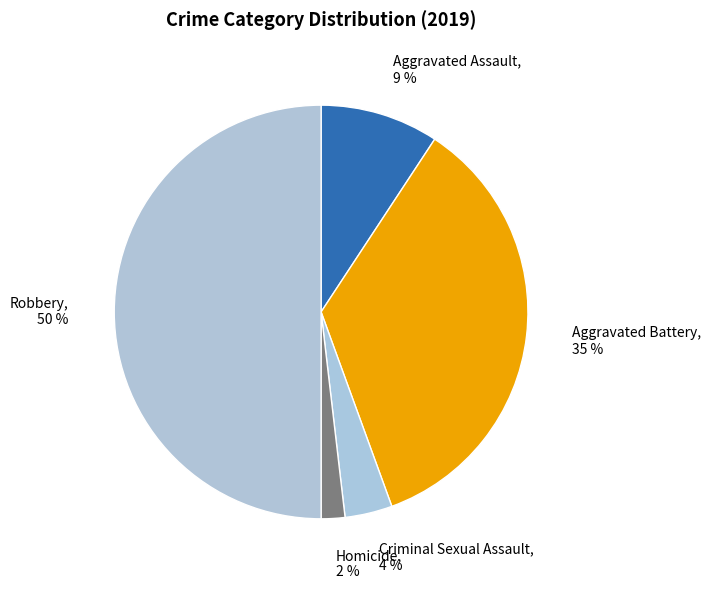

To the nearest percent, what portion does Criminal Sexual Assault represent?

4%